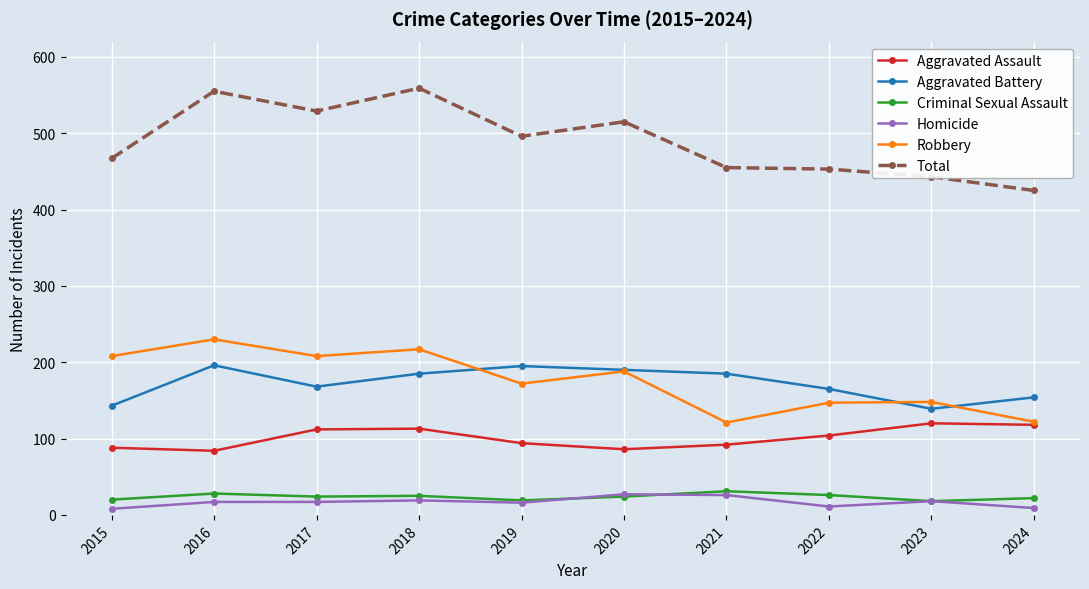

Which series has the largest total across all categories?

Total